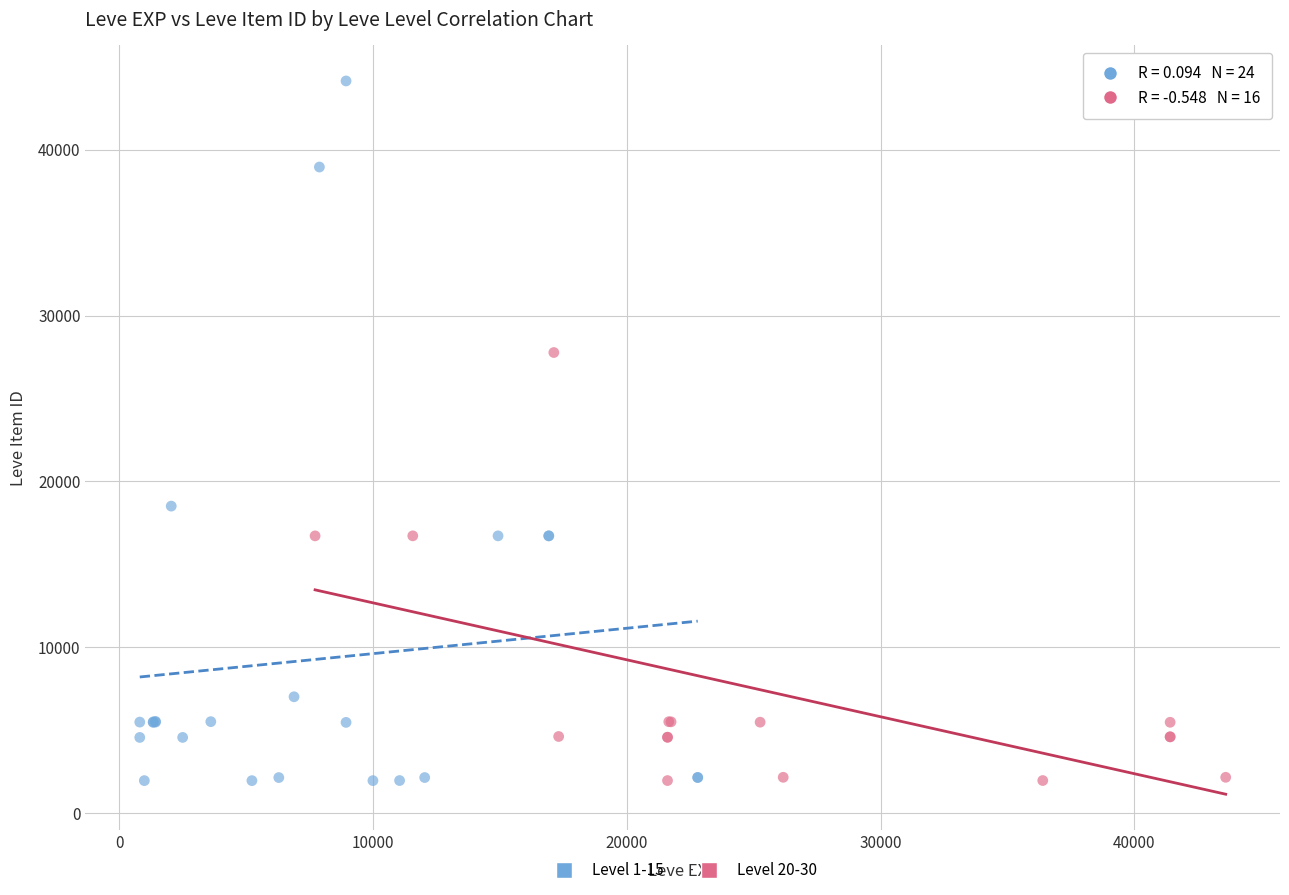

Which series contains the highest Y value?

Level 1-15